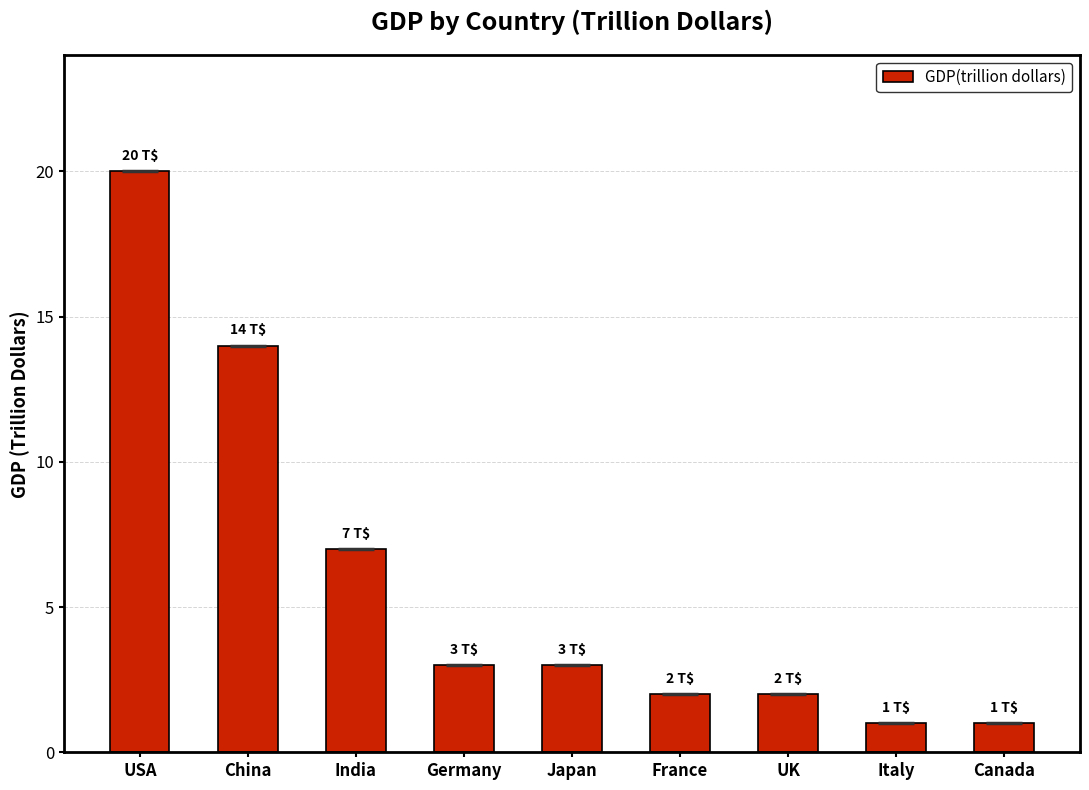

What is the average value?

6